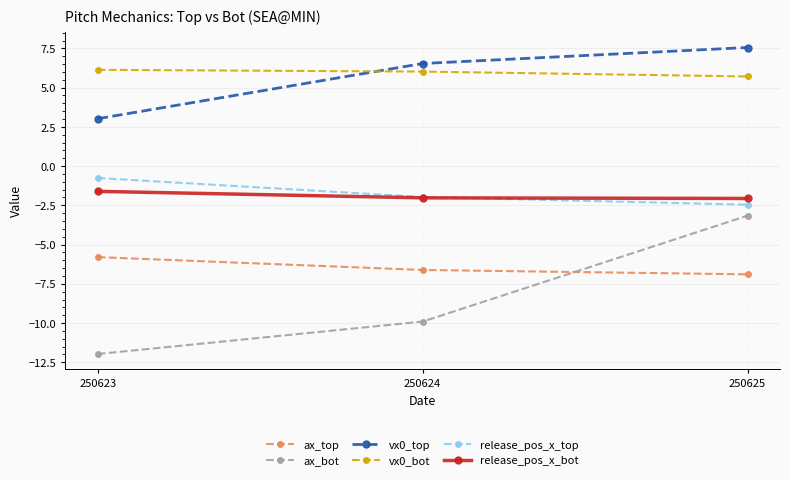

What is the difference between the maximum and minimum values in the release_pos_x_top series?

1.7